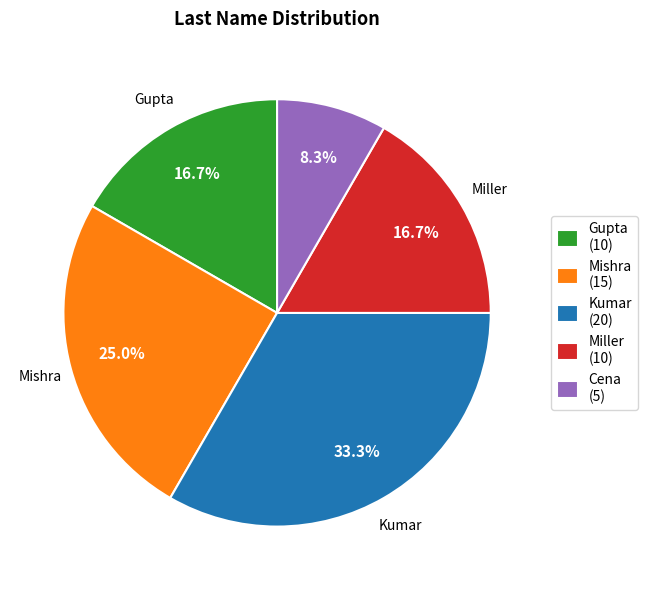

What percentage do Mishra and Miller together represent?

41.7%